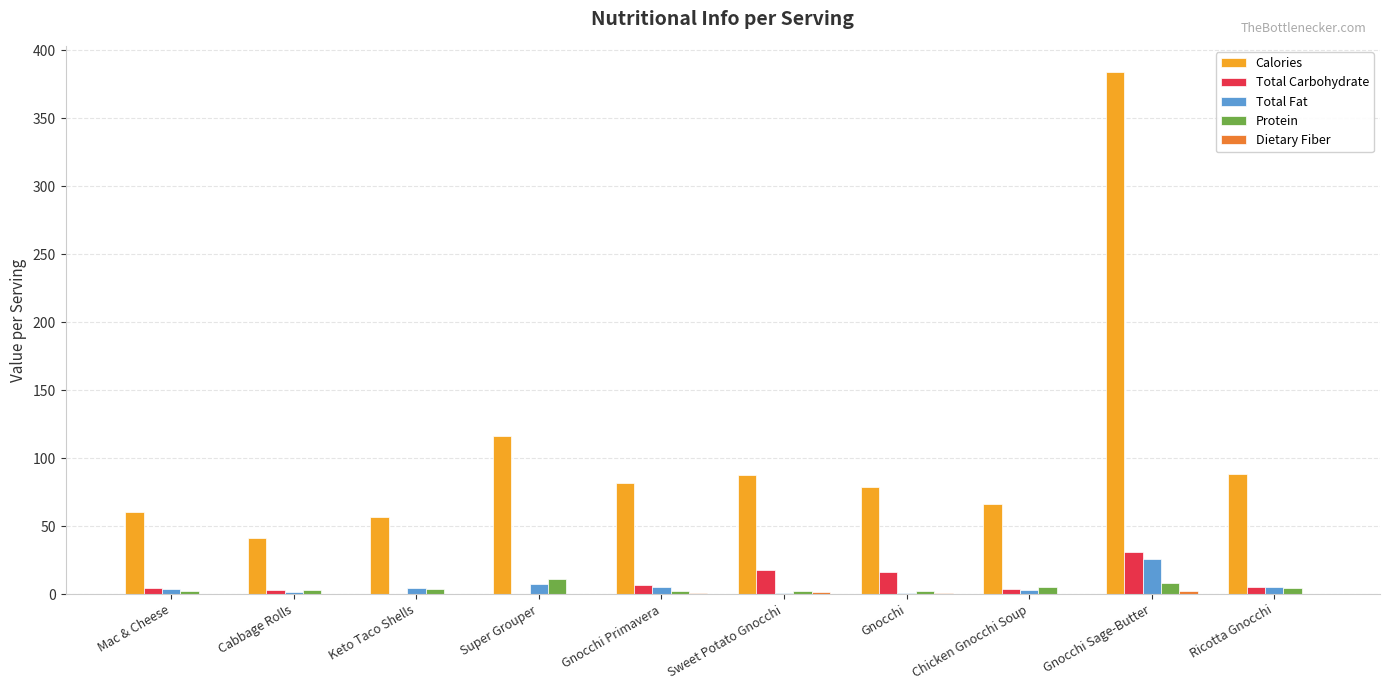

The Calories series shows 78.5 at Gnocchi. True or false?

True